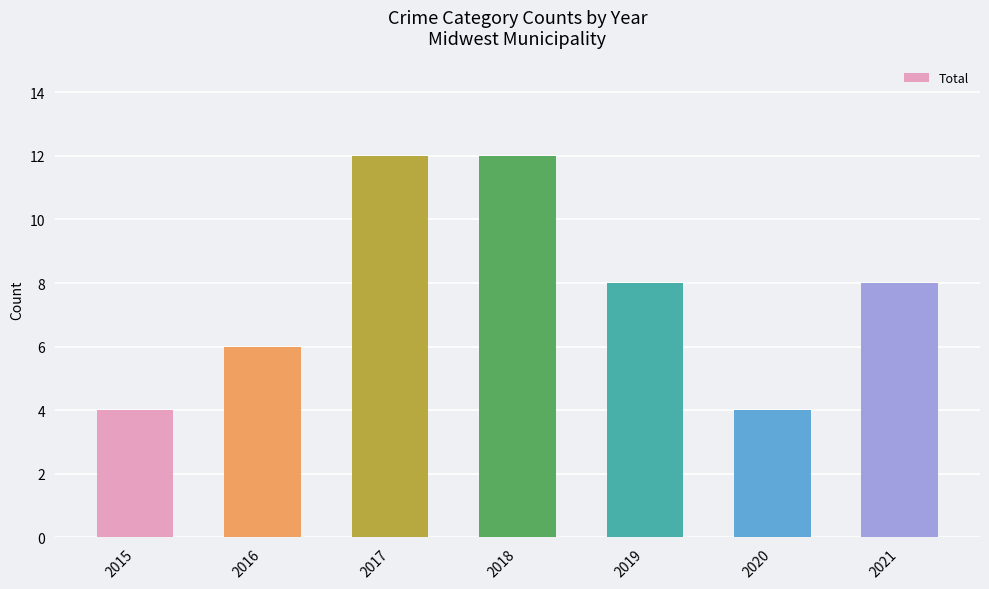

How many series are shown in this chart?

1